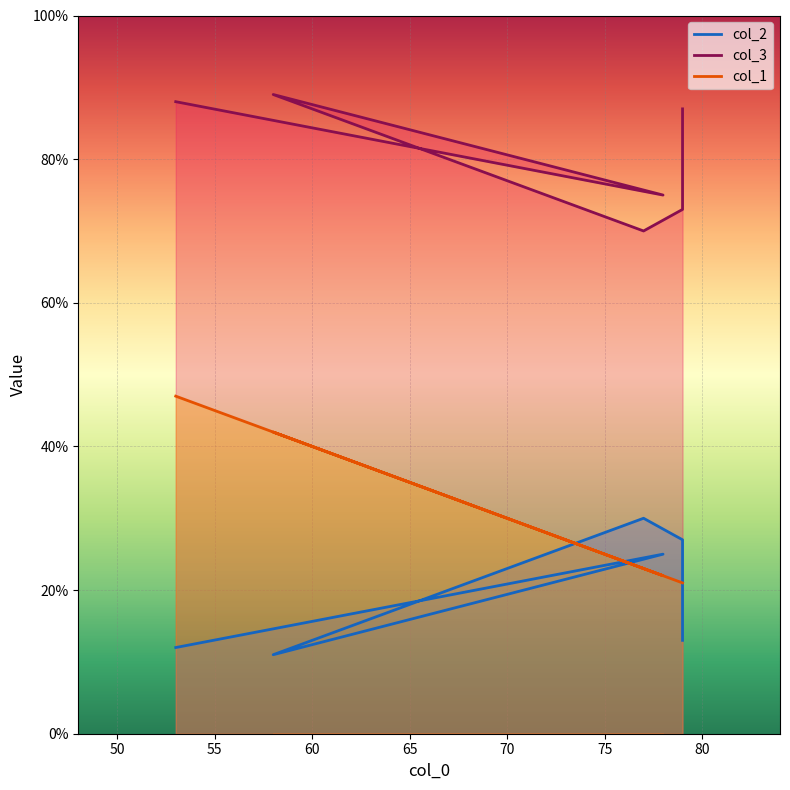

Reading right to left, transcribe all the data shown in this chart.

col_2: 12	25	11	30	27	13
col_3: 88	75	89	70	73	87
col_1: 47	22	42	23	21	21